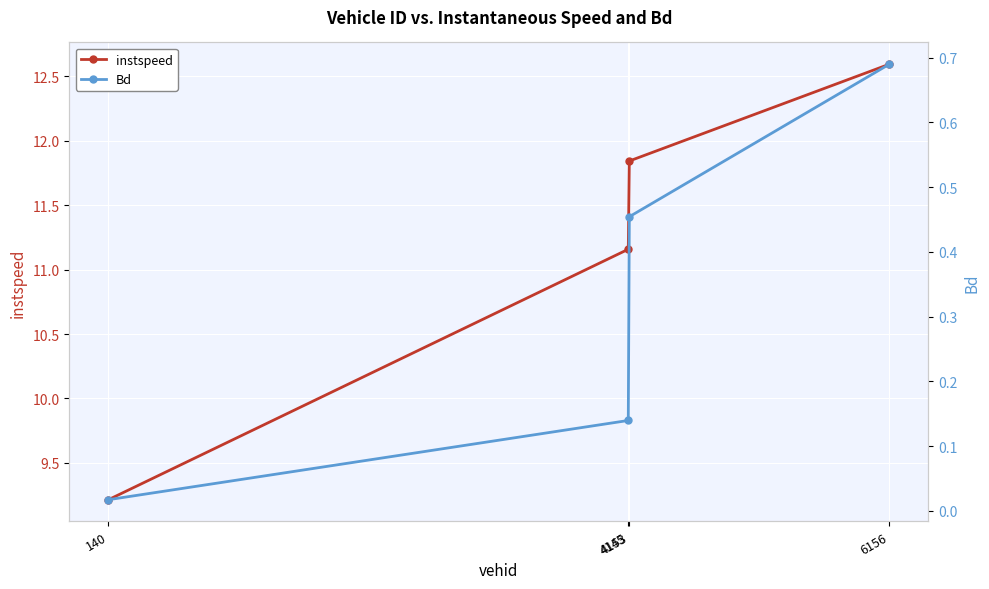

At how many categories does at least one series exceed 2?

4